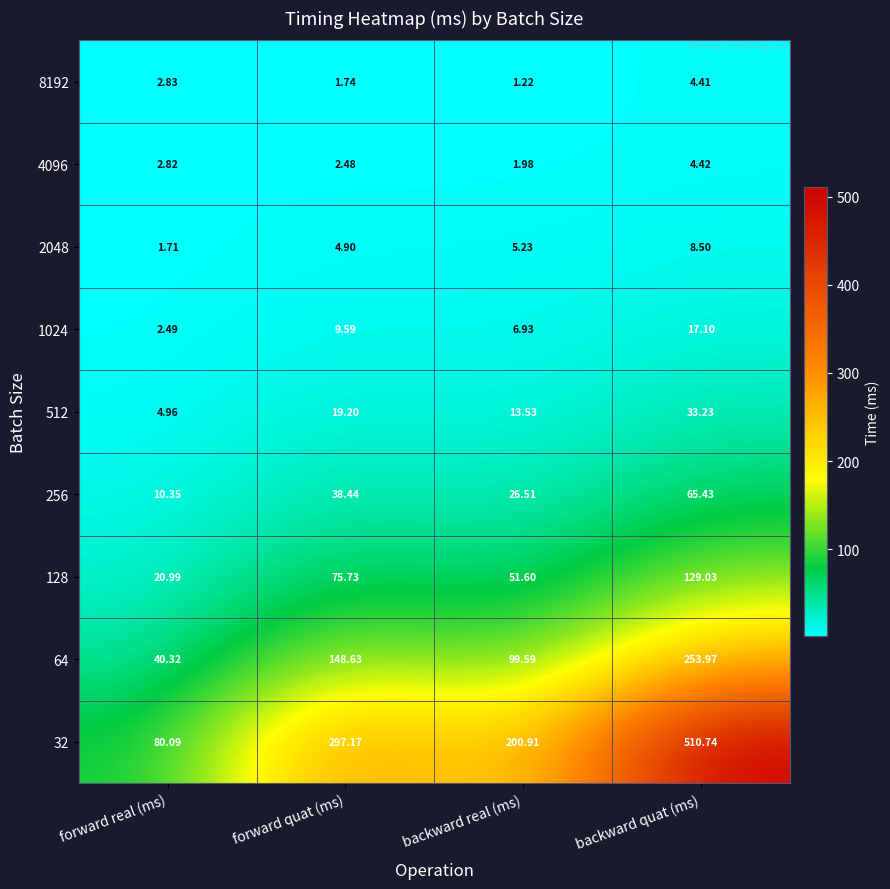

Where does the 2048 series first go above 5?

backward real (ms)